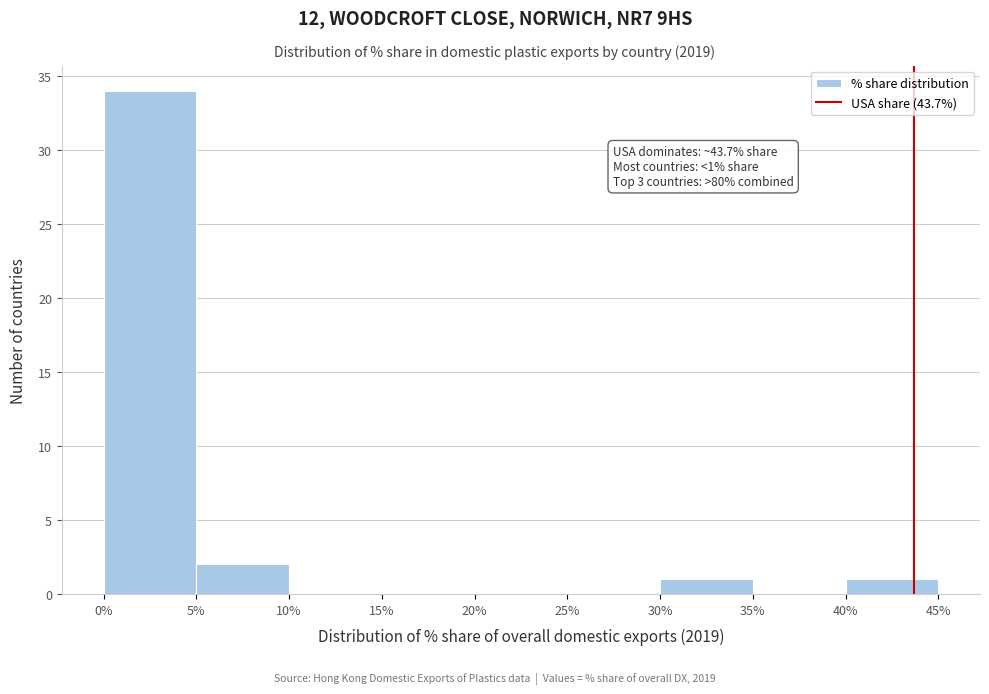

Over which range of the x-axis is the bar tallest?

0% to 5%